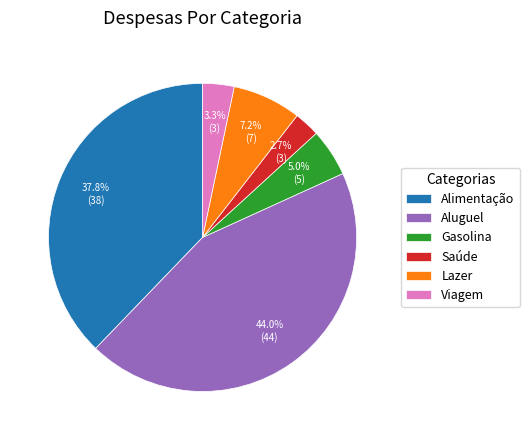

To the nearest percent, what is the average slice percentage?

17%